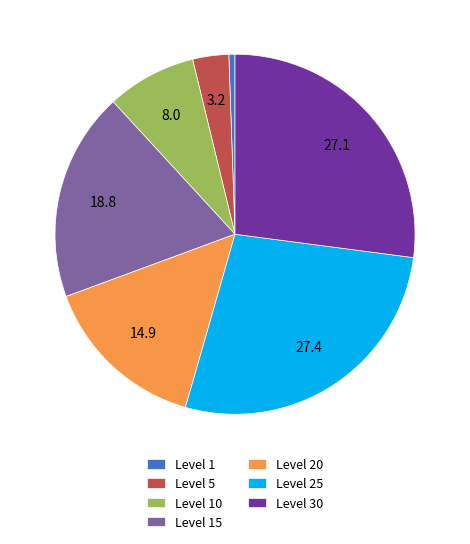

Is there any slice that represents more than half of the pie?

No